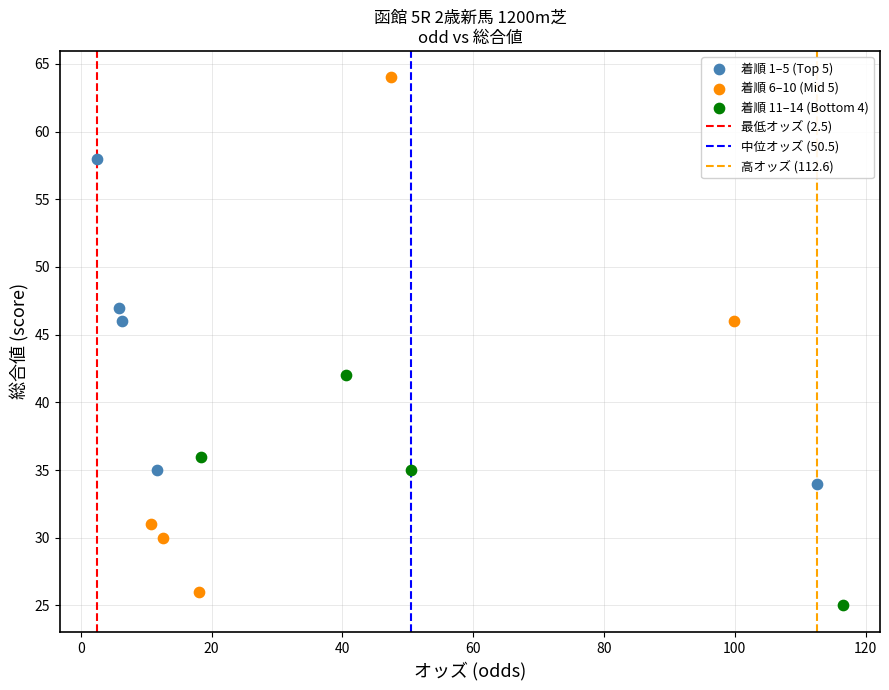

Which series has the widest spread of Y values?

着順 6–10 (Mid 5)